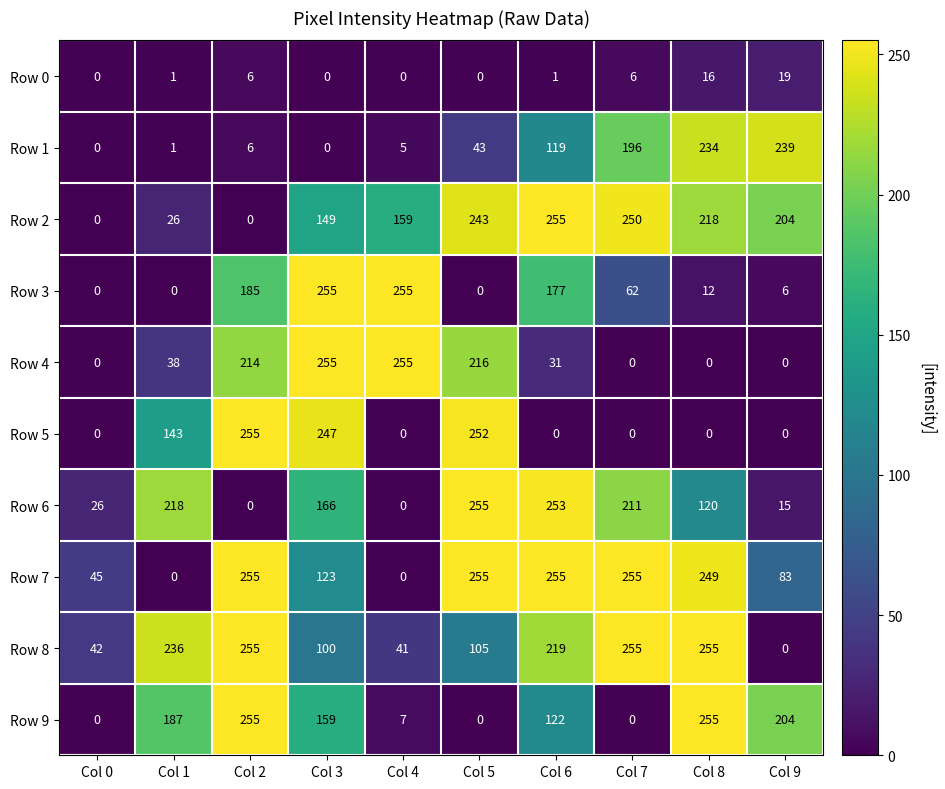

Between Col 0 and Col 7, which series saw the biggest shift?

Row 2